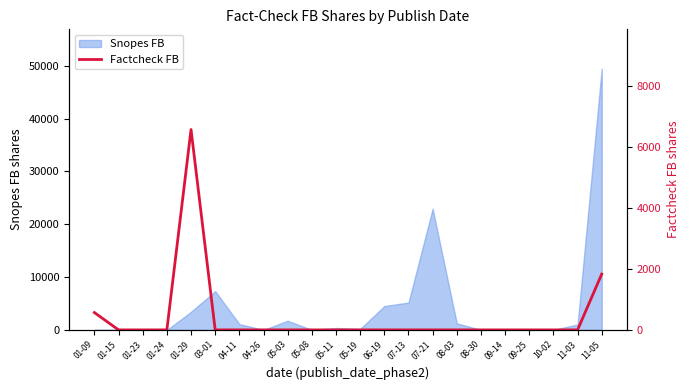

How many lines are shown in the chart?

1